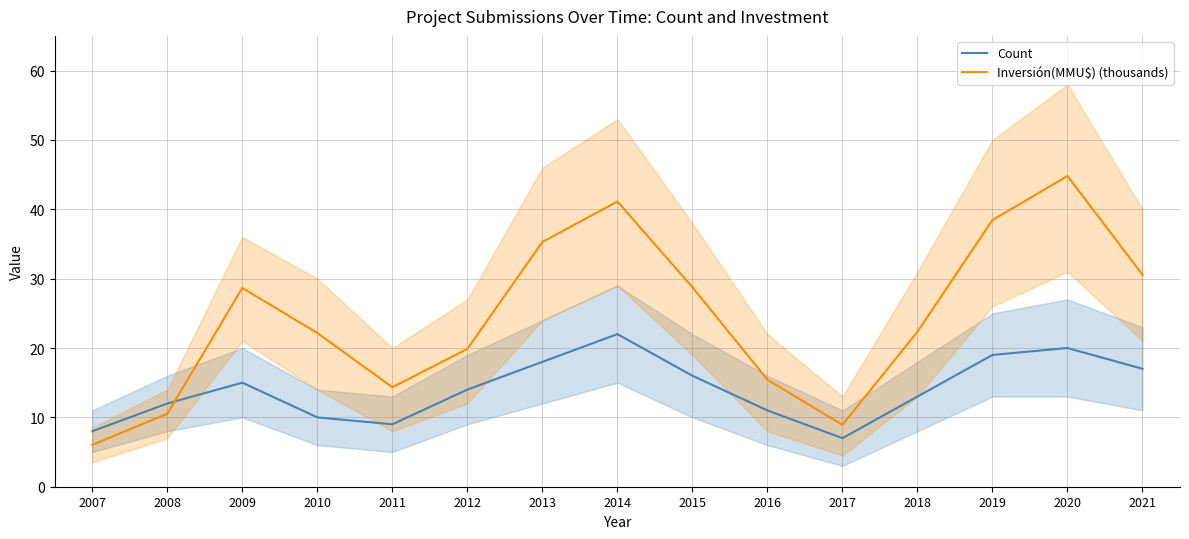

Between 2008 and 2020, which series saw the biggest shift?

Inversión(MMU$) (thousands)